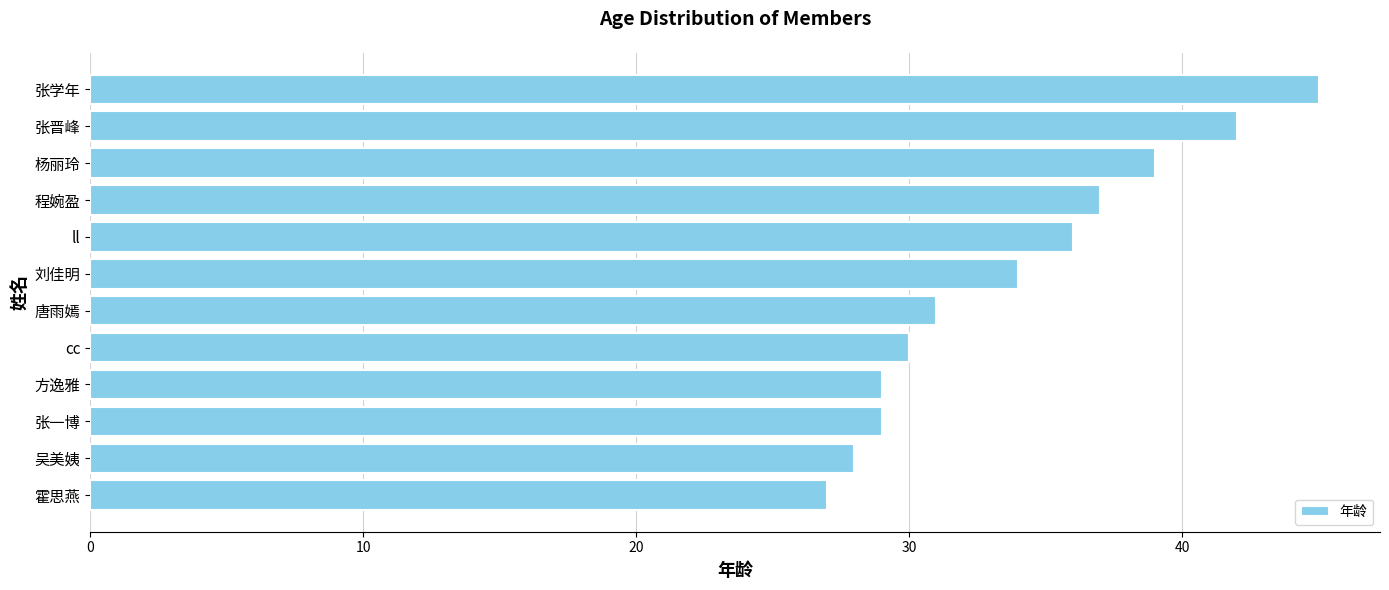

At which category does the chart reach its peak across all series?

张学年